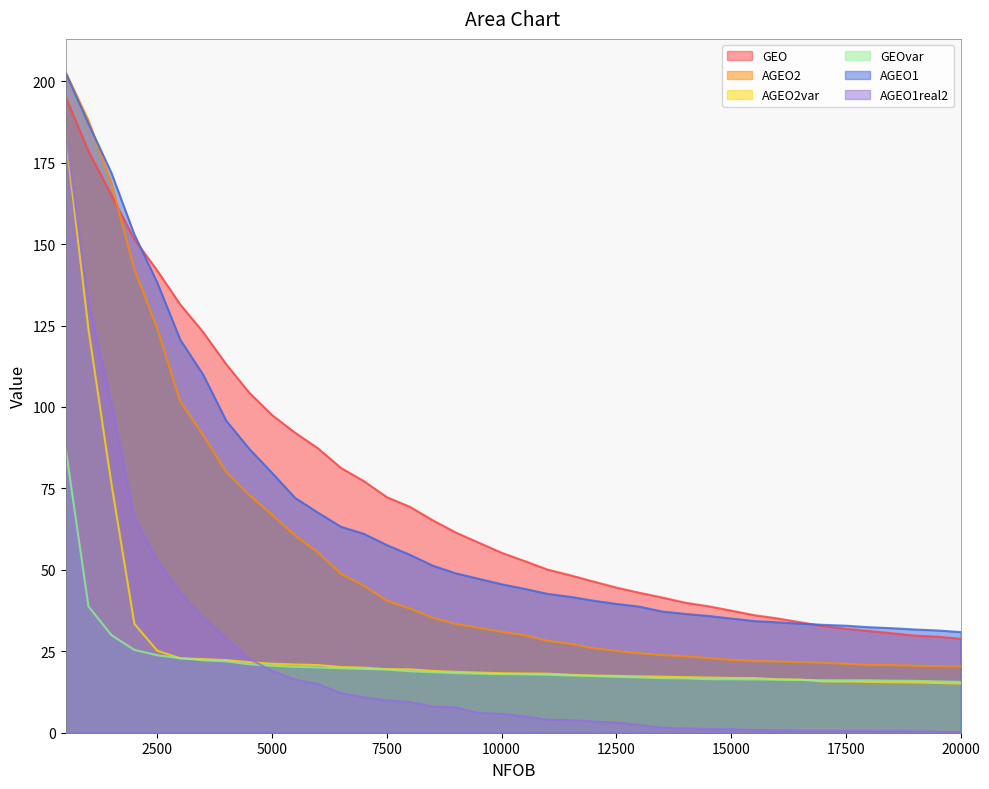

List the series in order of their peak value, highest first.

AGEO2, AGEO1, GEO, AGEO1real2, AGEO2var, GEOvar